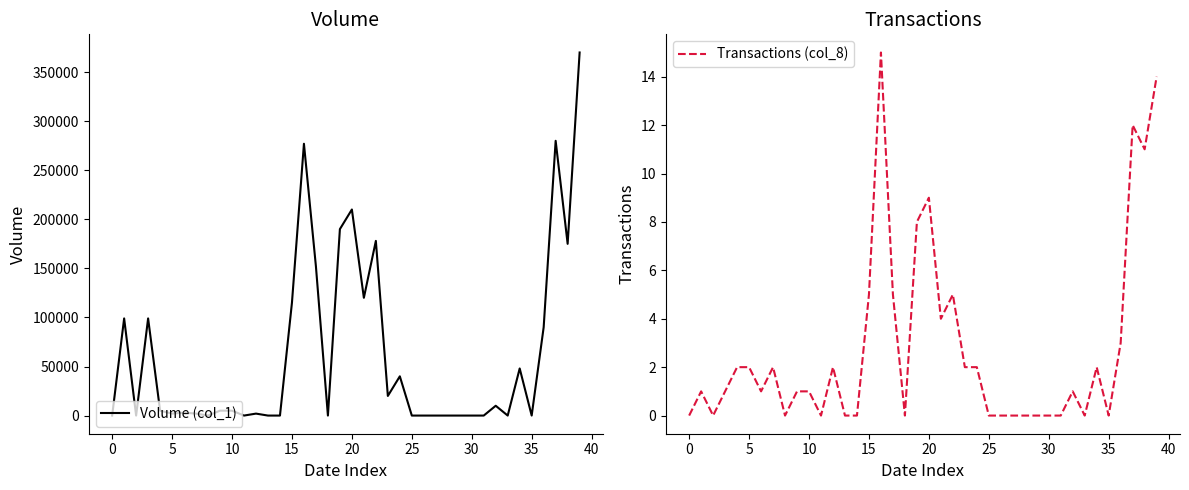

The Volume (col_1) series shows 0 at 29. True or false?

True